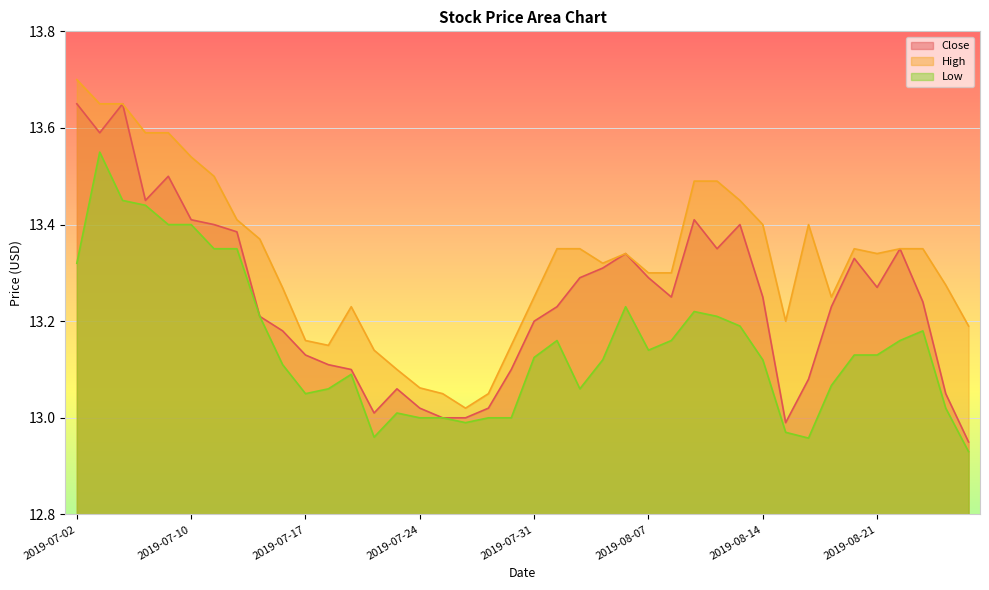

True or false: High and Low intersect in this chart.

False